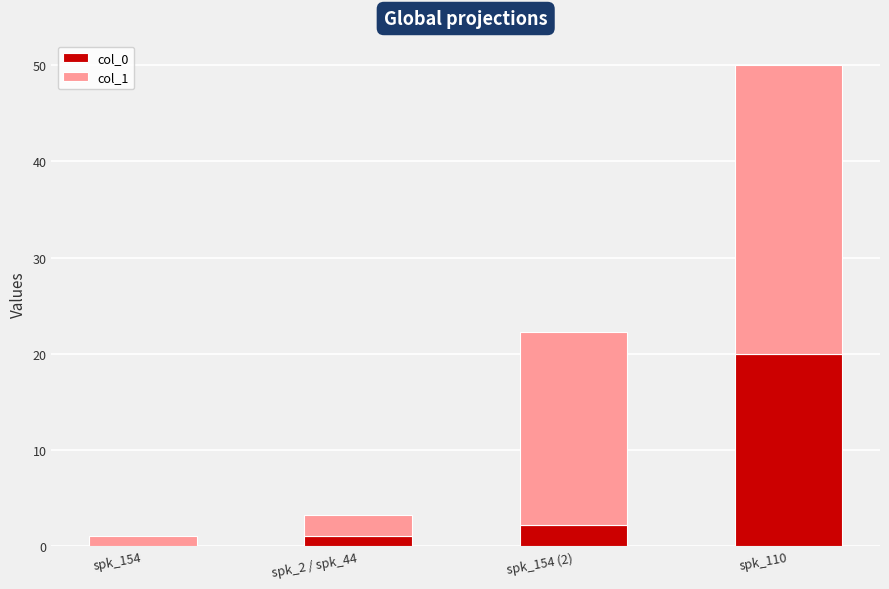

What is the sum of all col_0 values?

23.3